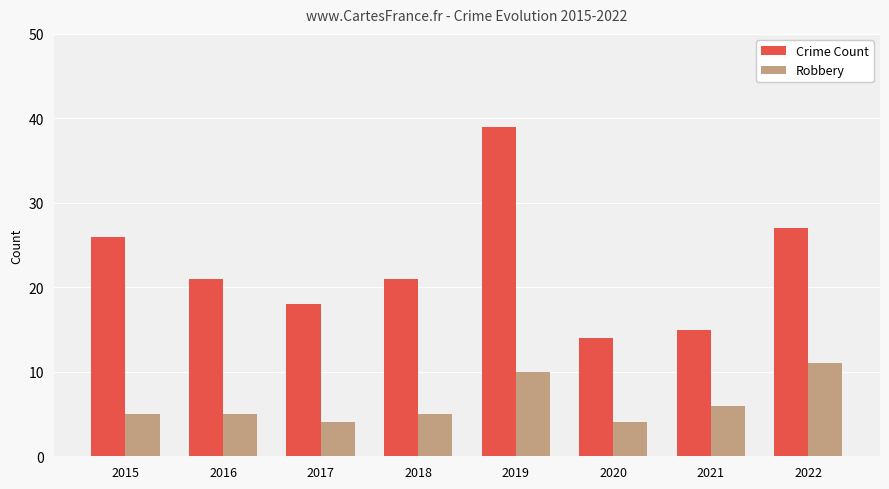

Between 2020 and 2021, which series saw the biggest shift?

Robbery